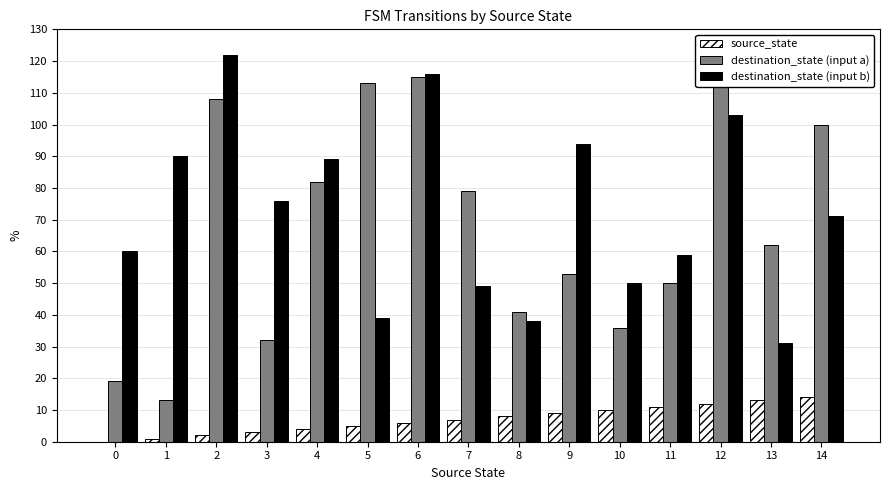

List the series in order of their peak value, highest first.

destination_state (input b), destination_state (input a), source_state